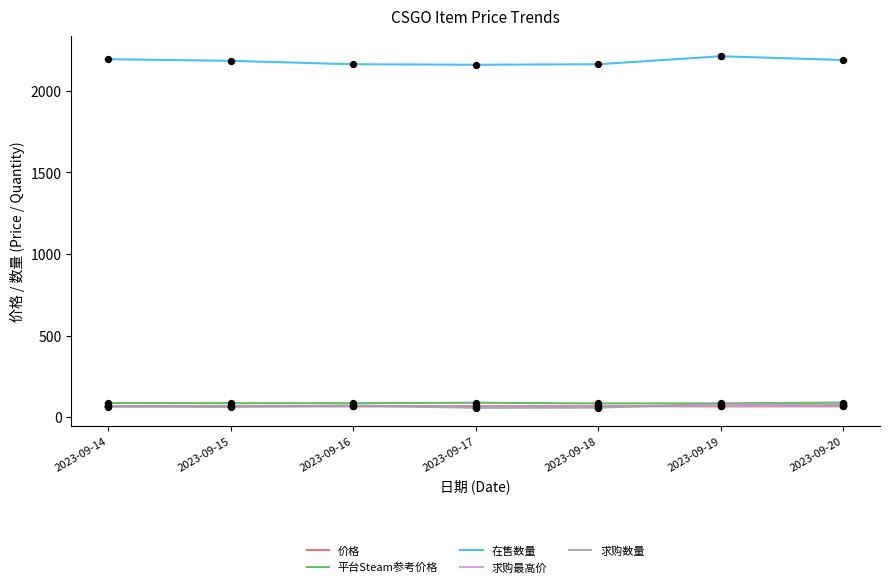

What are all the series names shown in the legend?

价格, 平台Steam参考价格, 在售数量, 求购最高价, 求购数量